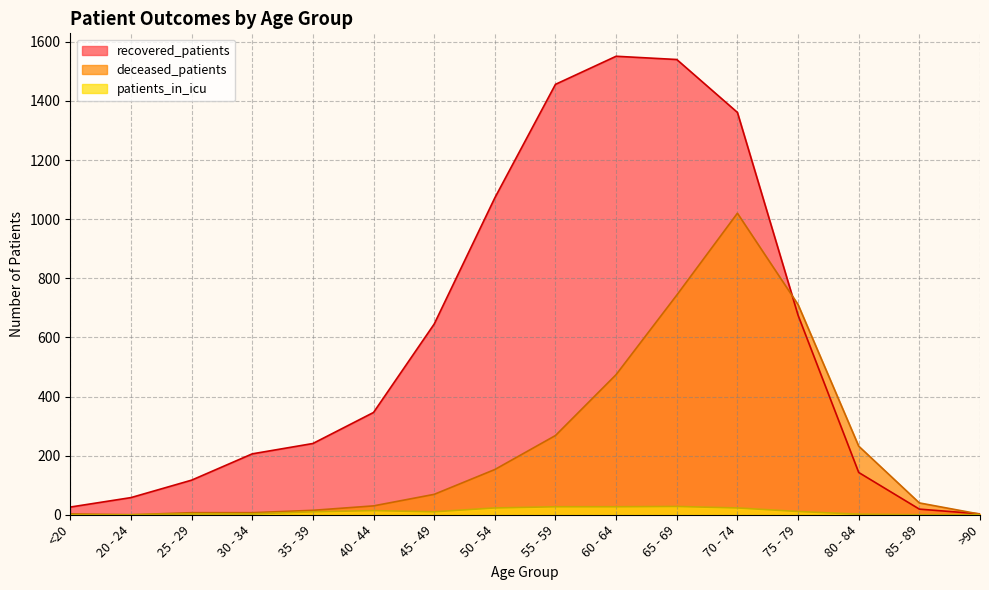

Count the number of data series in this chart.

3